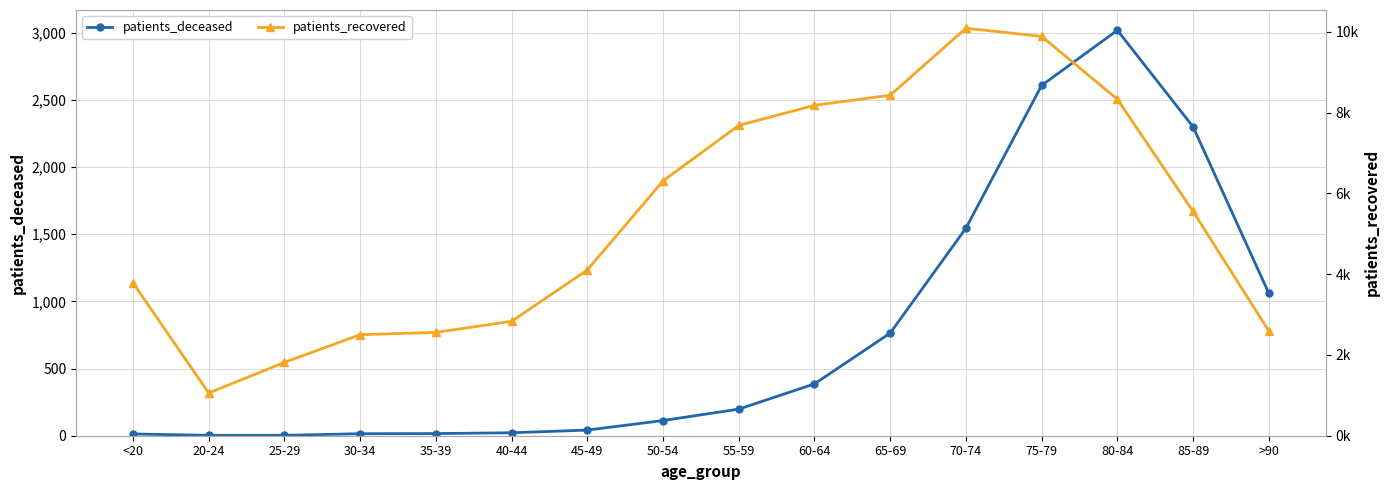

Read the patients_recovered value at 35-39.

2559